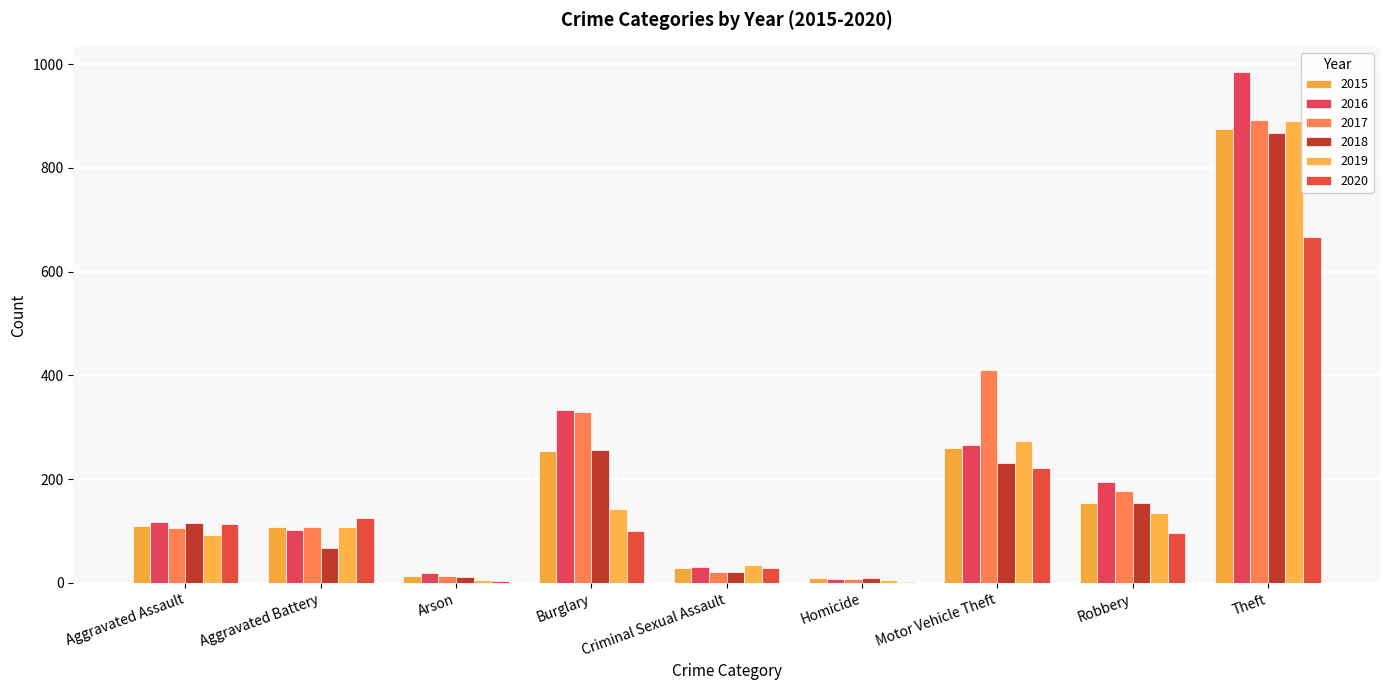

Are the bars grouped side by side (vs. stacked)?

Yes